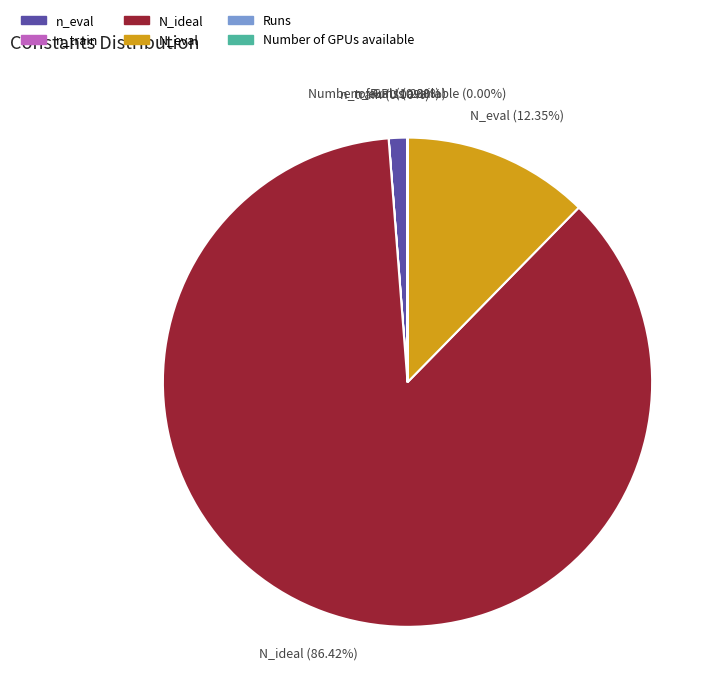

Between N_ideal and N_eval, which is larger?

N_ideal